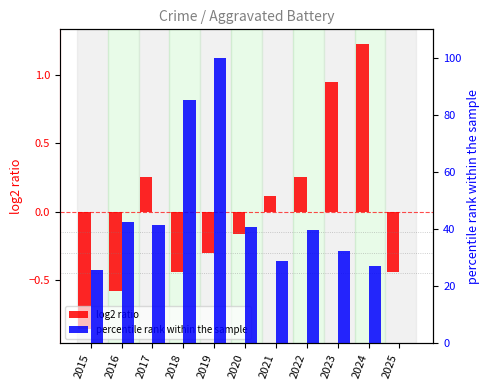

What is the total value across all series at 2015?

24.7